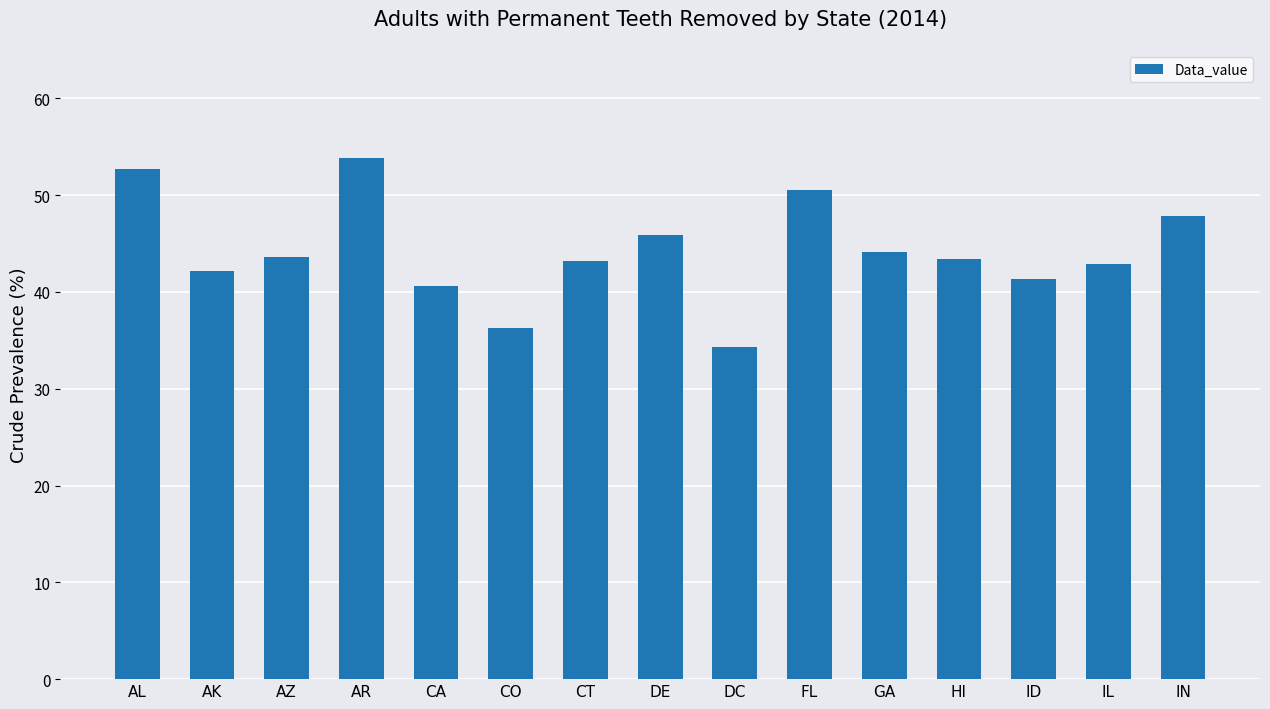

What is the change in value from DC to GA?

+9.8